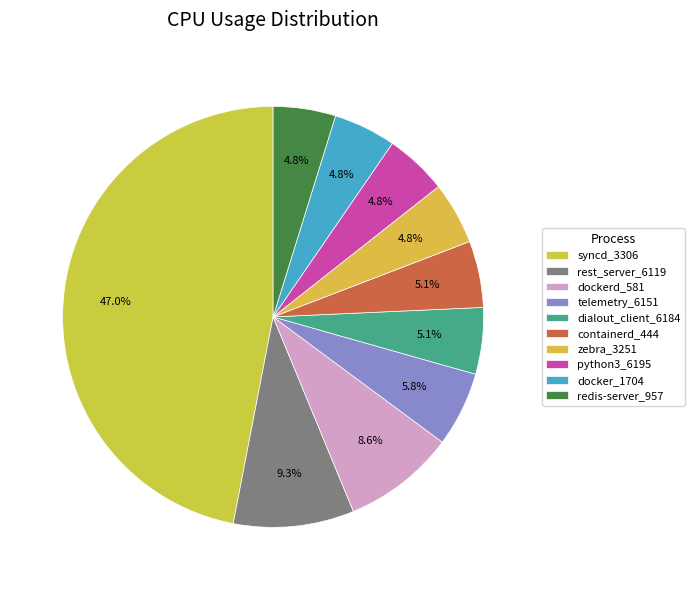

To the nearest percent, what portion does dialout_client_6184 represent?

5%